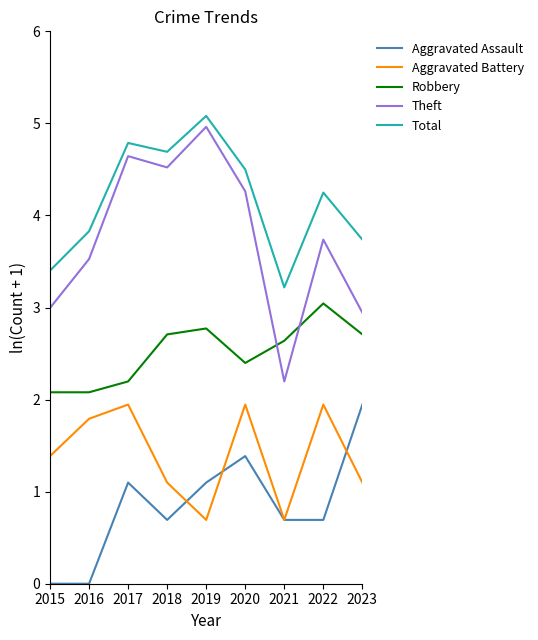

At how many categories does at least one series exceed 2?

9